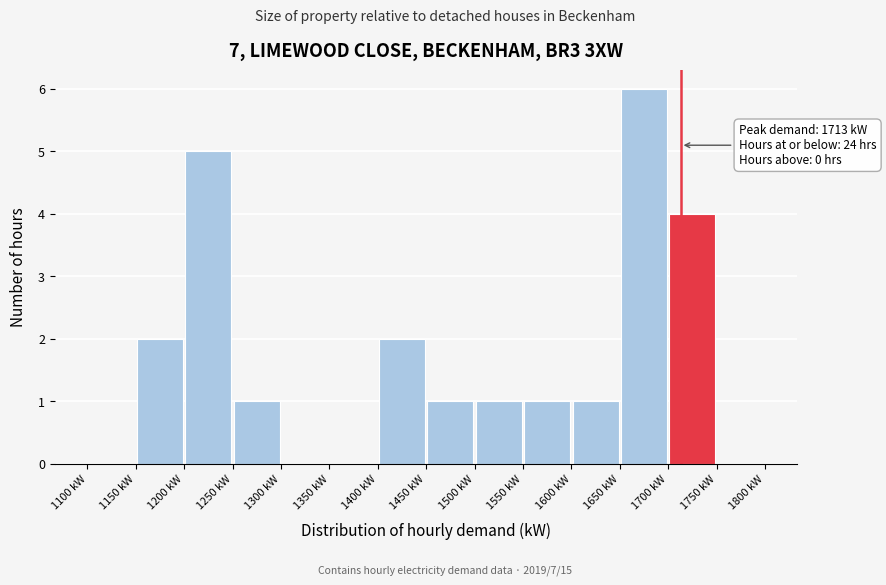

Which range on the x-axis has the tallest bar?

1650 to 1700